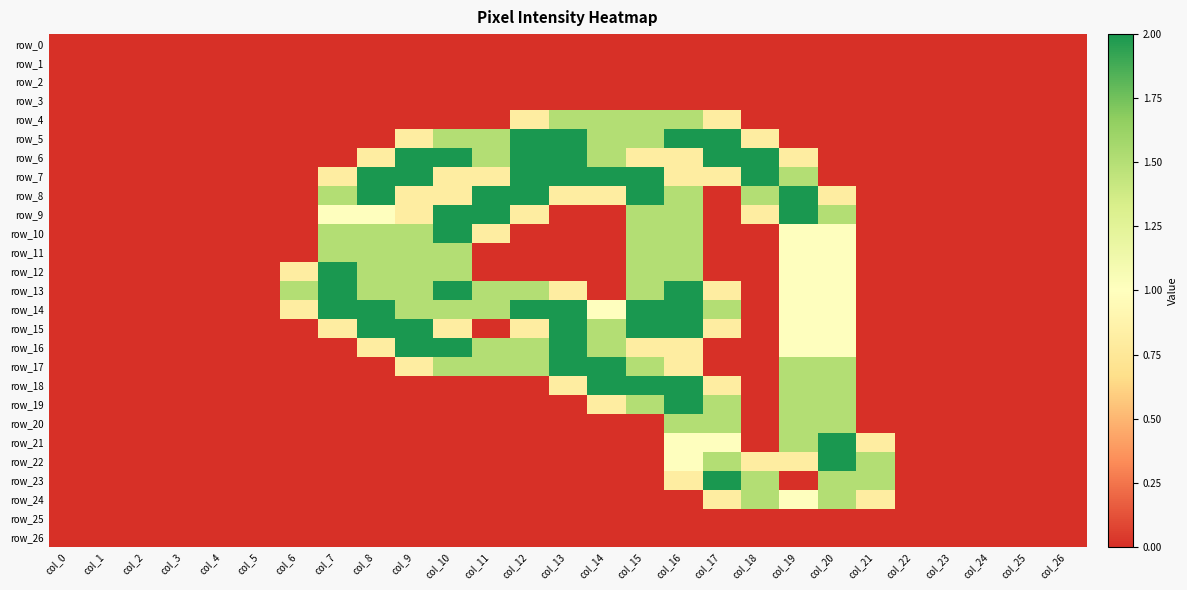

List the labels in order of row_23 value, smallest first.

col_0, col_1, col_2, col_3, col_4, col_5, col_6, col_7, col_8, col_9, col_10, col_11, col_12, col_13, col_14, col_15, col_19, col_22, col_23, col_24, col_25, col_26, col_16, col_18, col_20, col_21, col_17